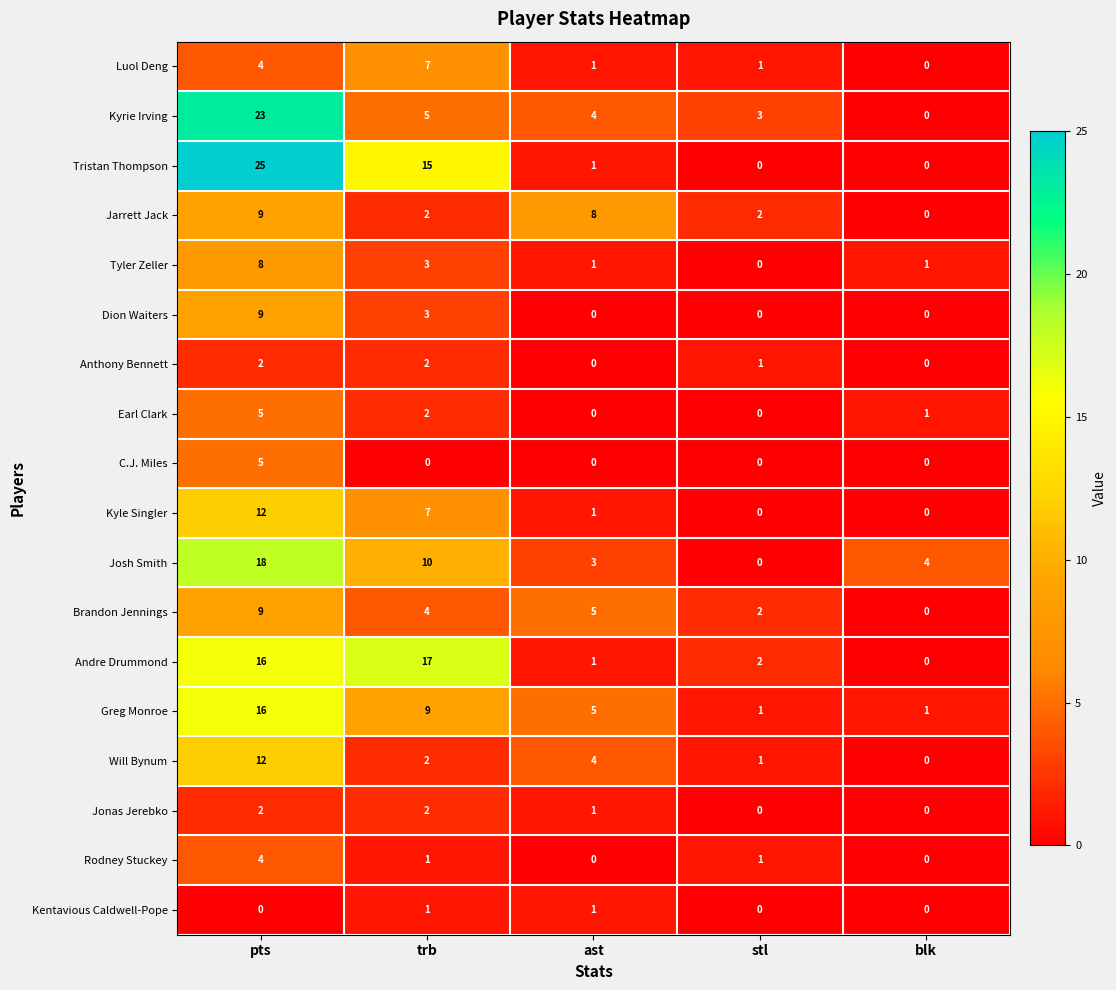

The value of Anthony Bennett at pts is 2. True or false?

True